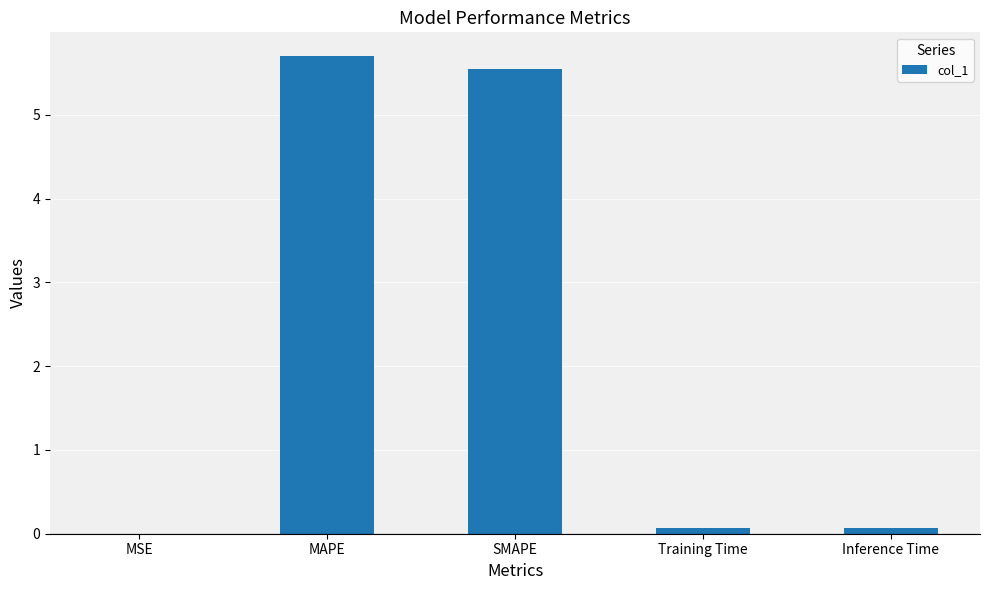

The chart shows a value of 9.2 at SMAPE. True or false?

False